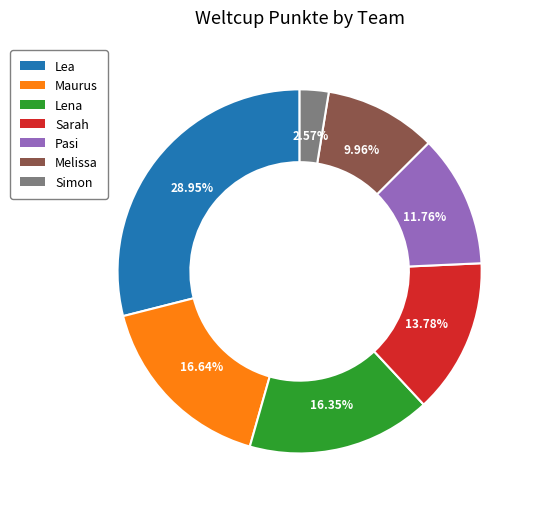

Which category has the smallest portion of the pie?

Simon